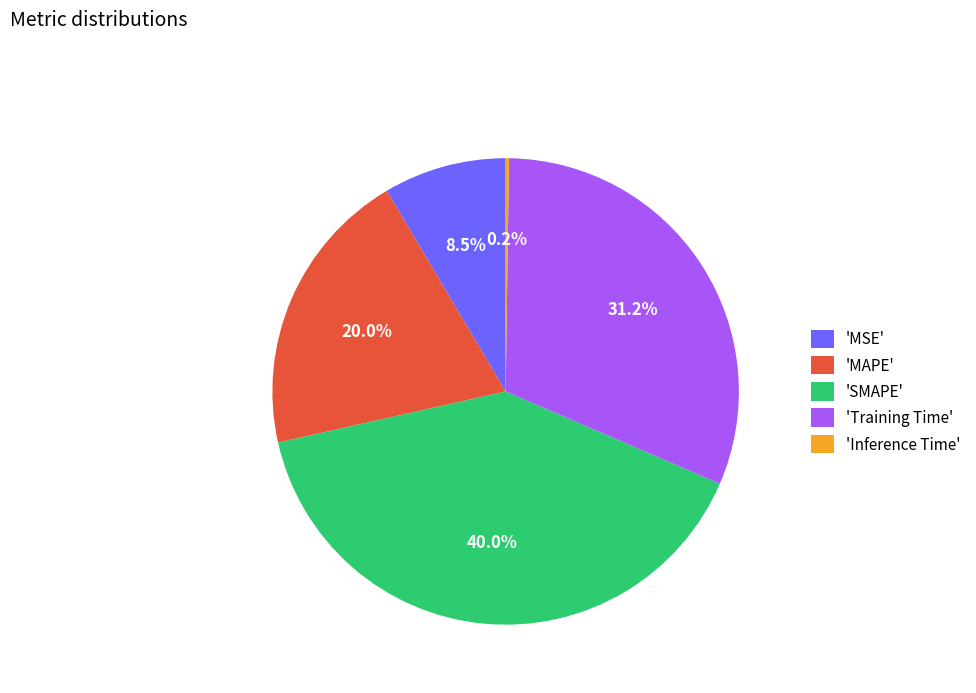

Approximately how many times larger is the value at 'MSE' compared to 'Training Time'?

0.3